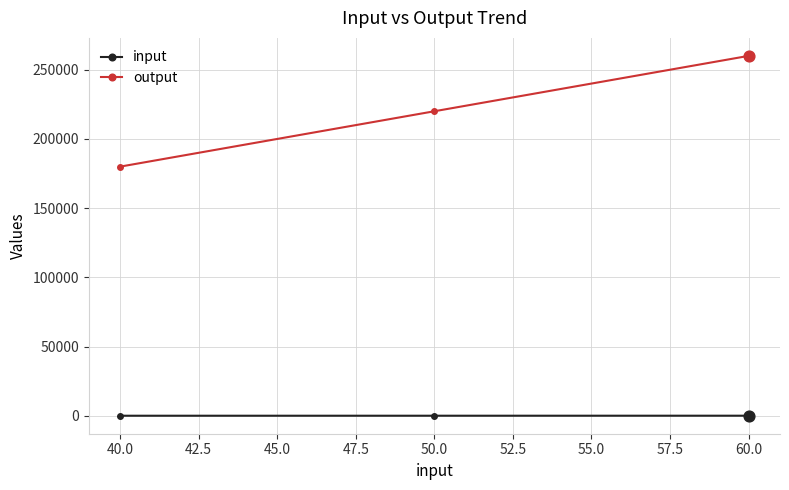

Which series has the largest range (max minus min)?

output